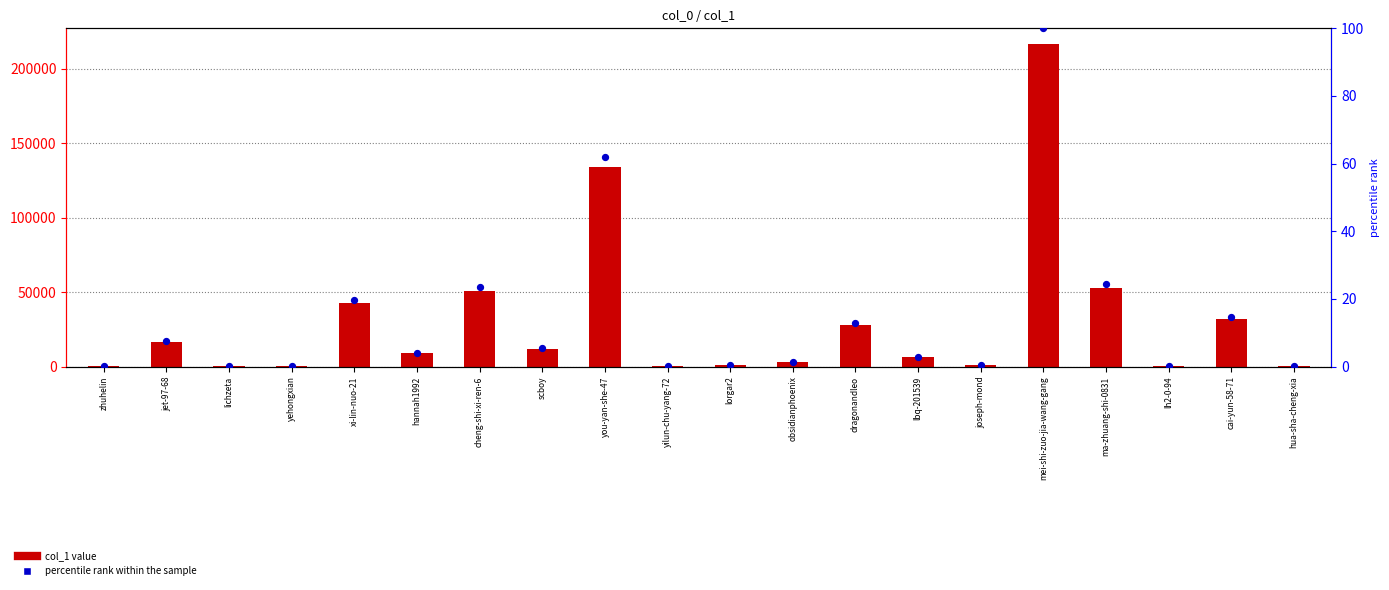

Which series has the largest total across all categories?

col_1 value